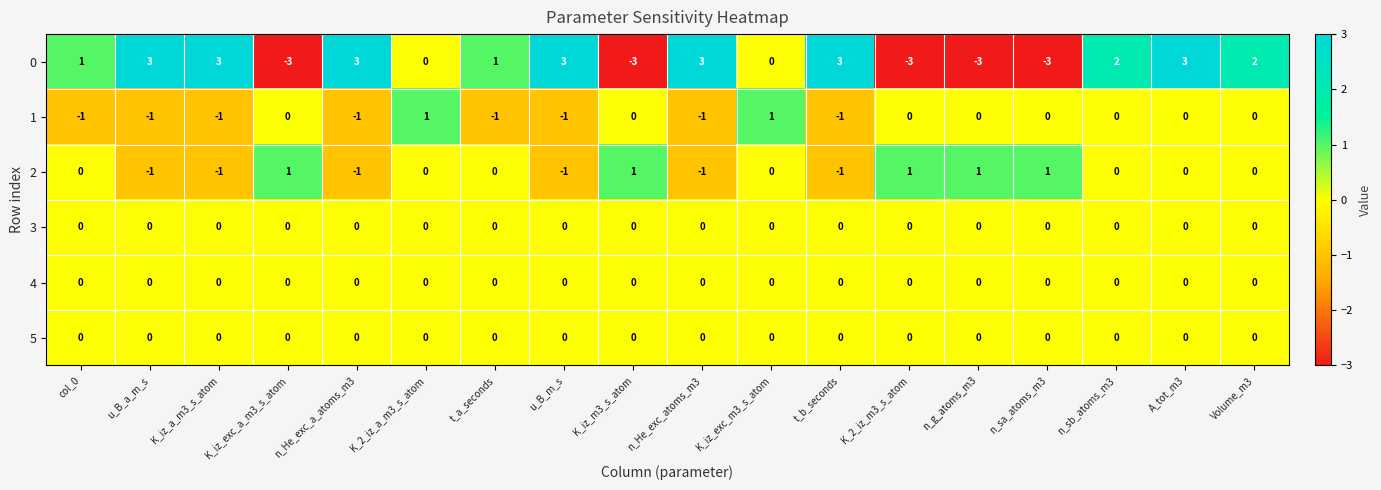

The 3 series shows 0 at K_iz_exc_m3_s_atom. True or false?

True